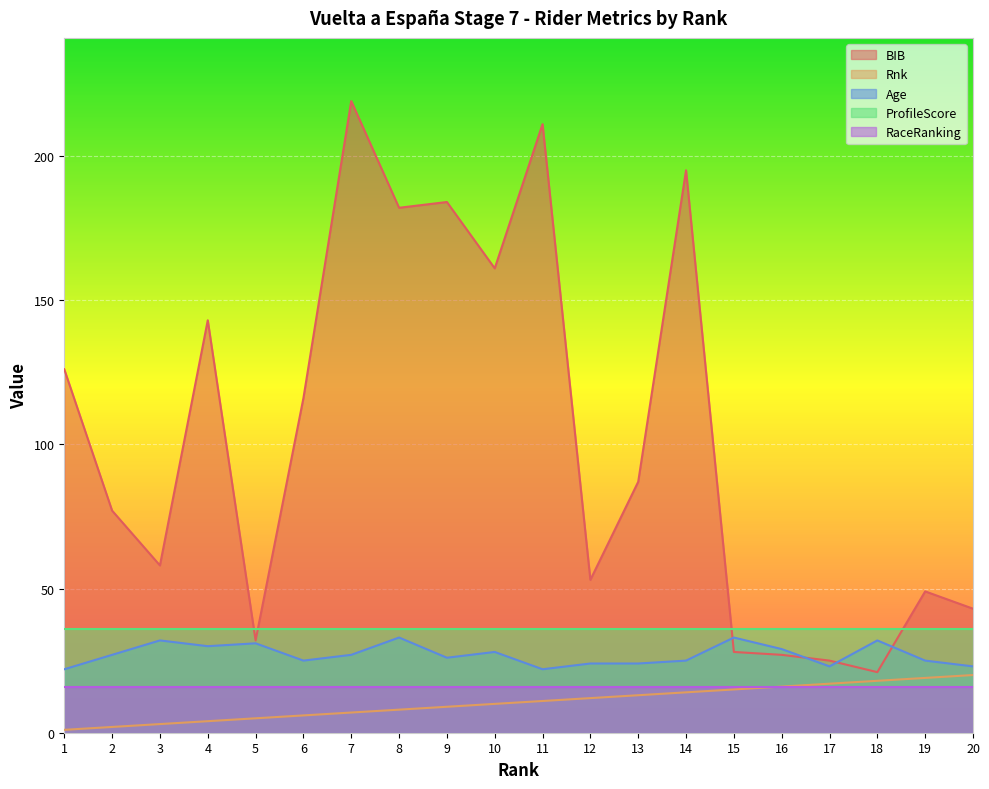

How many data points in Age are less than 27?

10